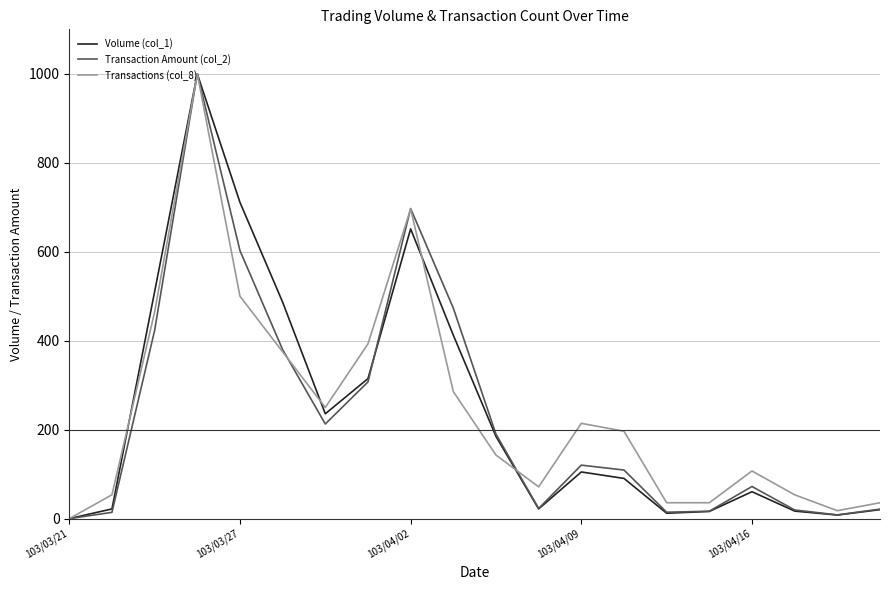

What is the greatest value displayed?

1000.0